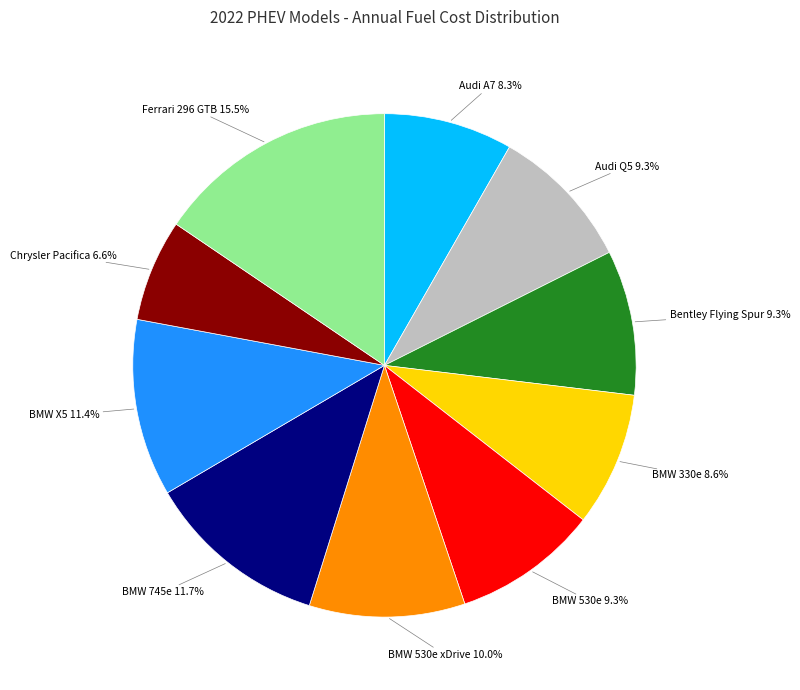

Is the sum of BMW 330e and Chrysler Pacifica greater than half?

No